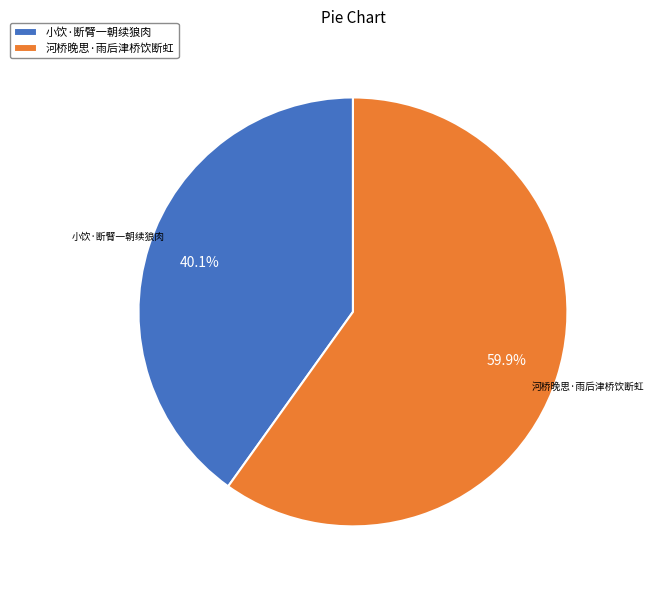

How many segments does this pie chart have?

2